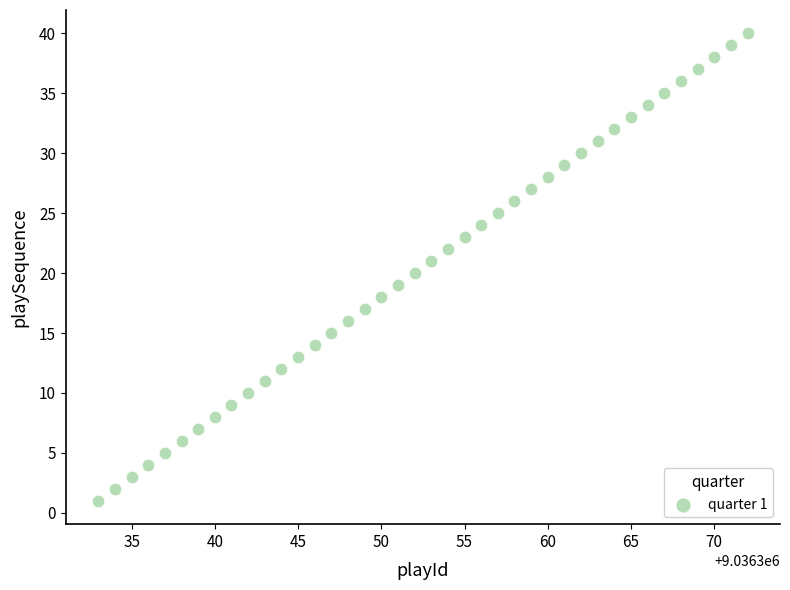

What is the range of Y values (max minus min)?

39